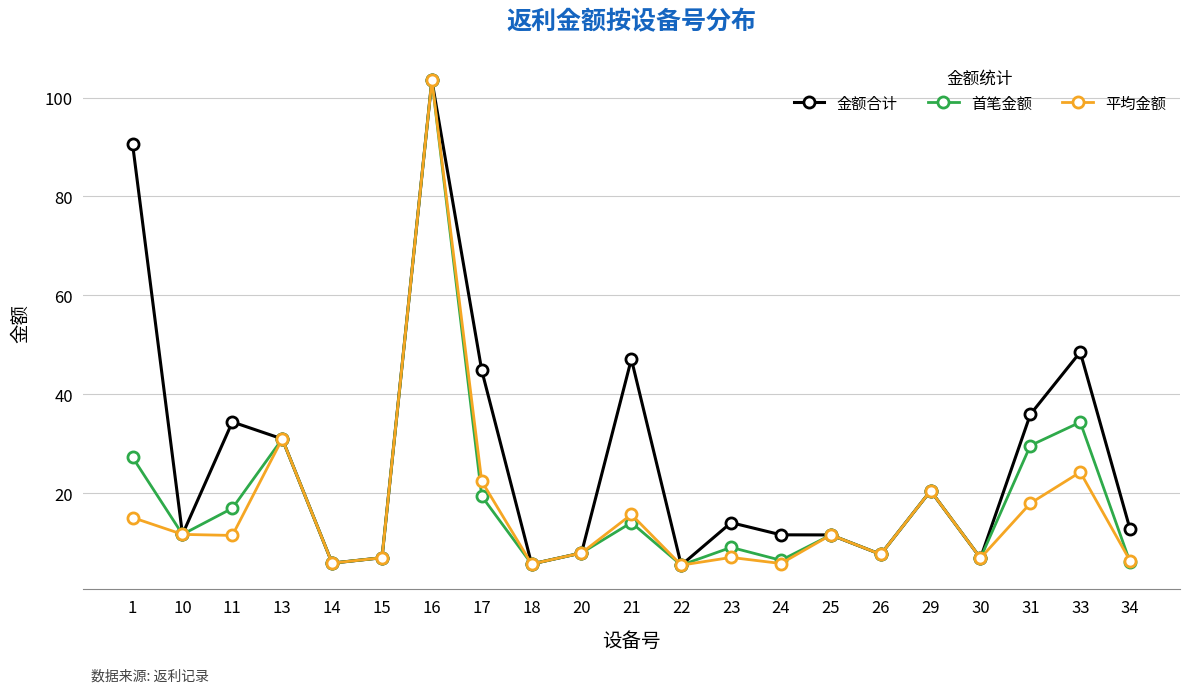

What is the approximate value of 平均金额 at 26?

7.7